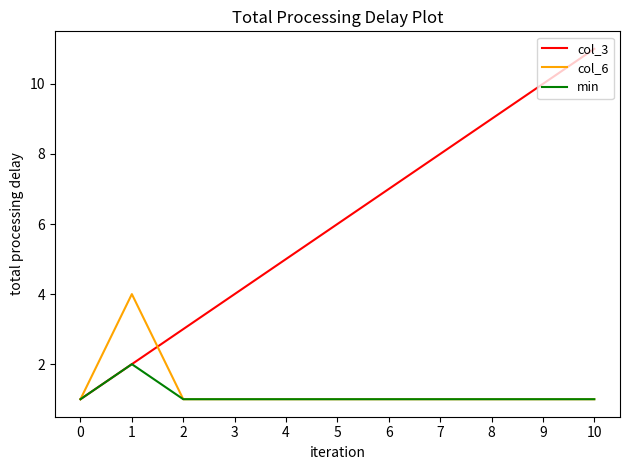

Reading left to right, what are all the values shown in this chart?

col_3: 1	2	3	4	5	6	7	8	9	10	11
col_6: 1	4	1	1	1	1	1	1	1	1	1
min: 1	2	1	1	1	1	1	1	1	1	1